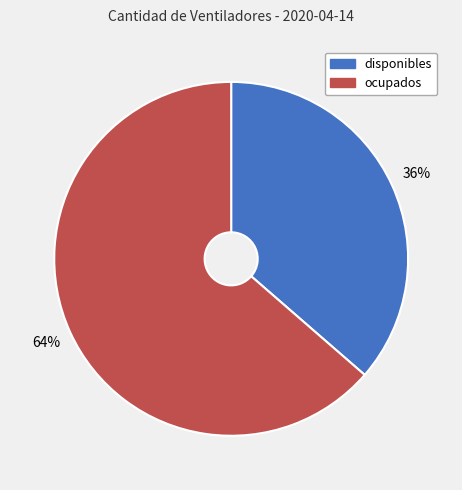

To the nearest percent, what portion does ocupados represent?

64%